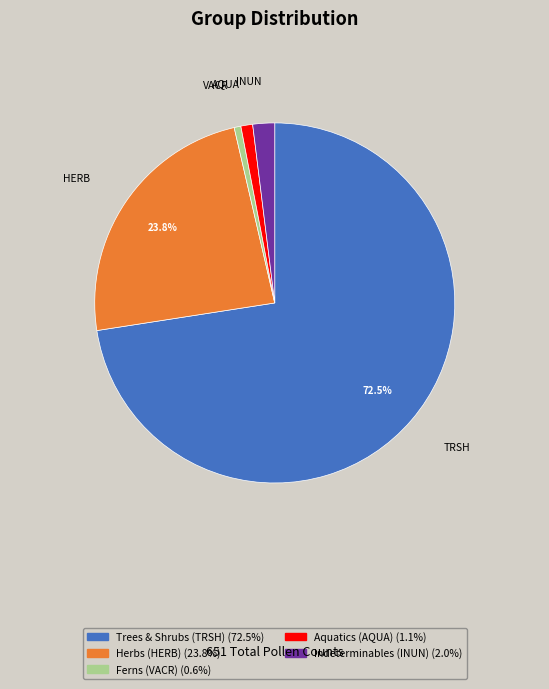

Approximately how many times larger is the value at Ferns (VACR) compared to Indeterminables (INUN)?

0.3